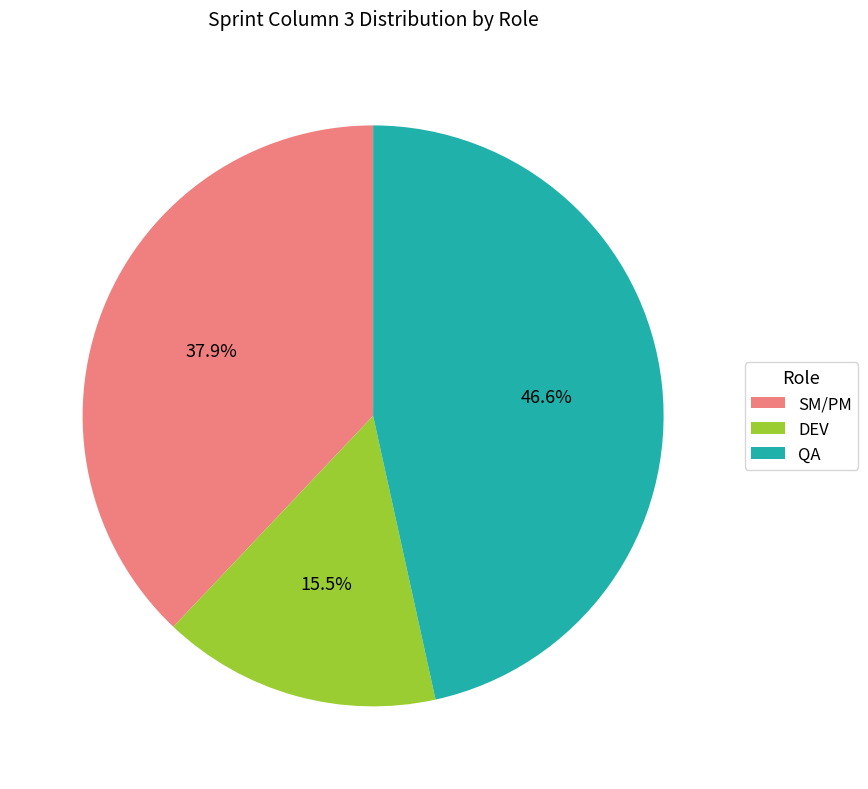

To the nearest percent, what percentage of the pie is SM/PM?

38%